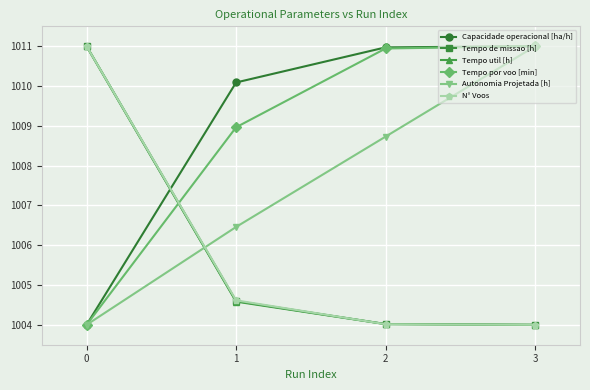

Between which two adjacent categories do Tempo por voo [min] and N° Voos first intersect?

0 and 1